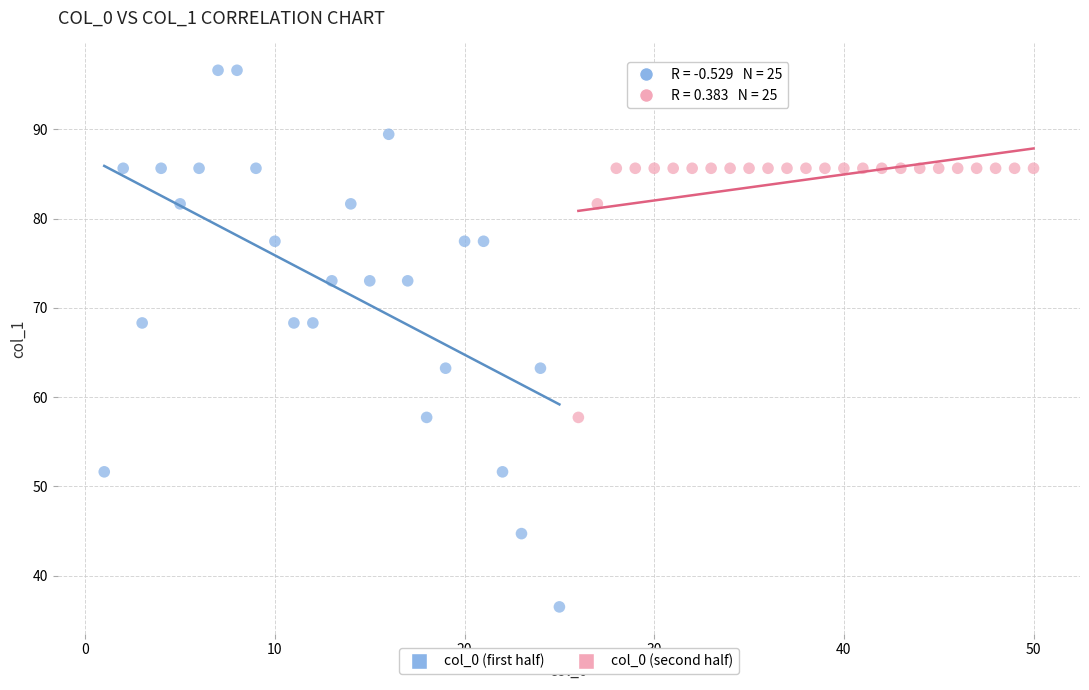

Which series reaches the maximum Y coordinate?

col_0 (first half)